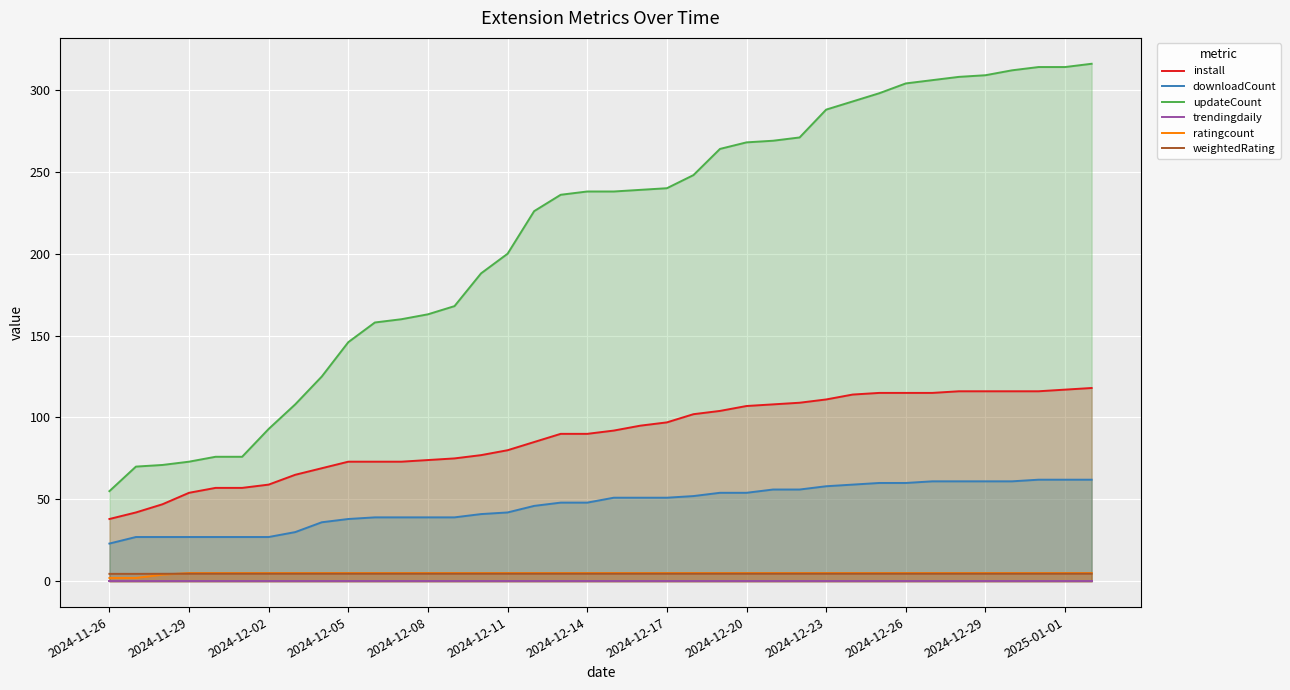

True or false: downloadCount and updateCount intersect in this chart.

False